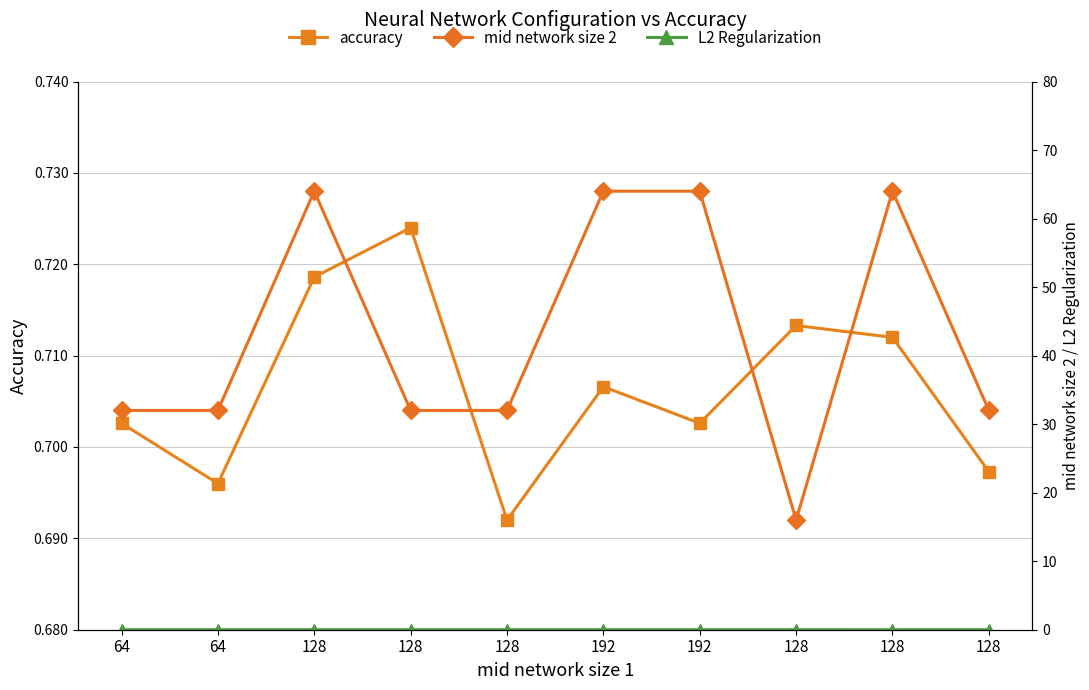

At which label does mid network size 2 reach its peak?

128